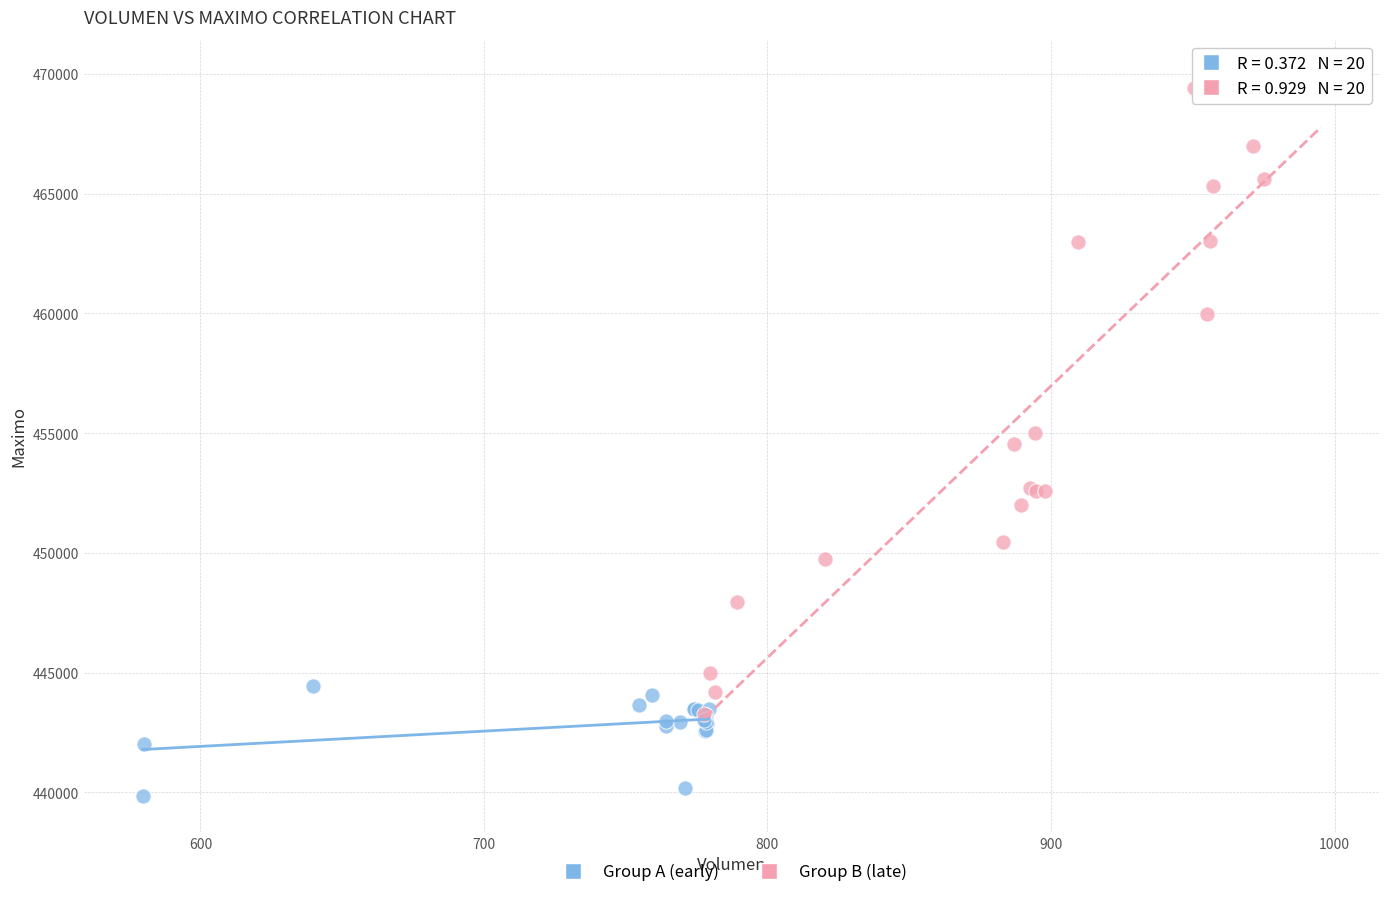

Which series has the widest spread of Y values?

Group B (late)